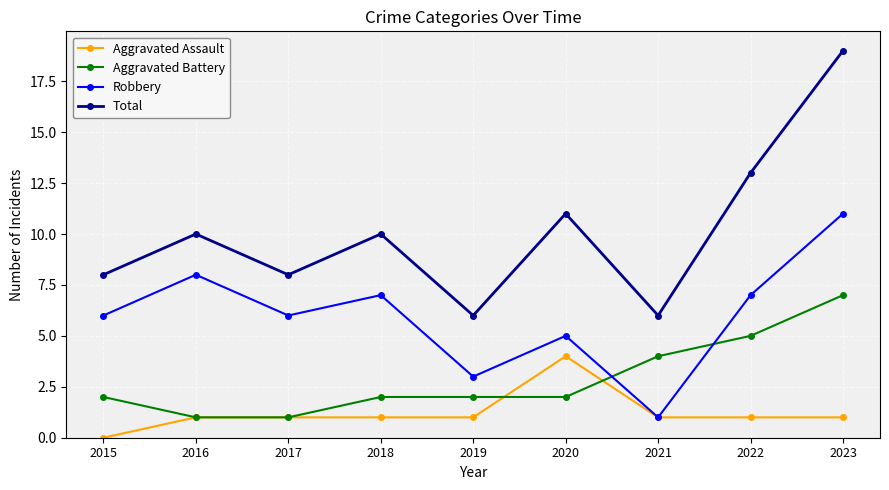

Count the number of data series in this chart.

4